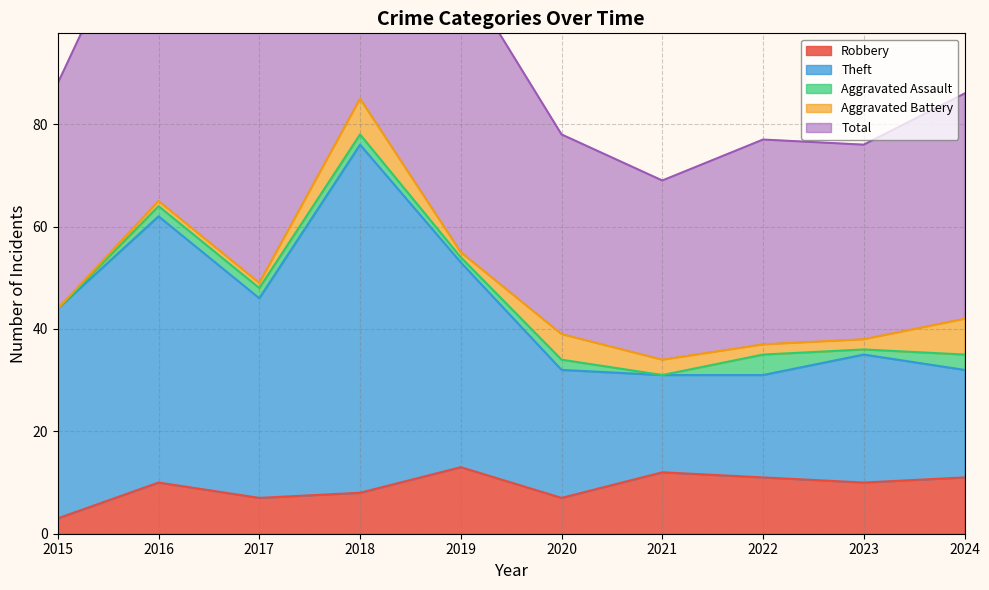

In Robbery, how many points are lower than both neighbors (excluding endpoints)?

3